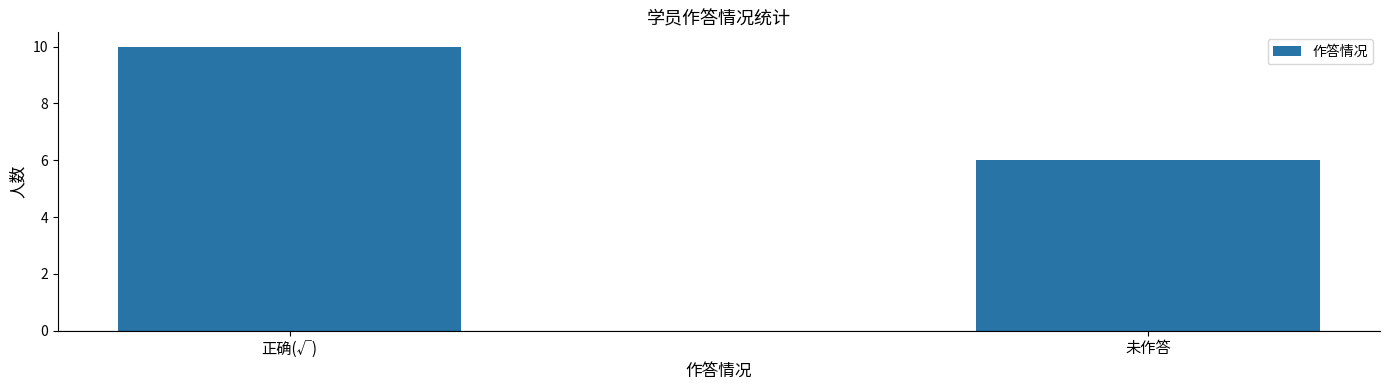

The chart shows a value of 14 at 正确(√). True or false?

False